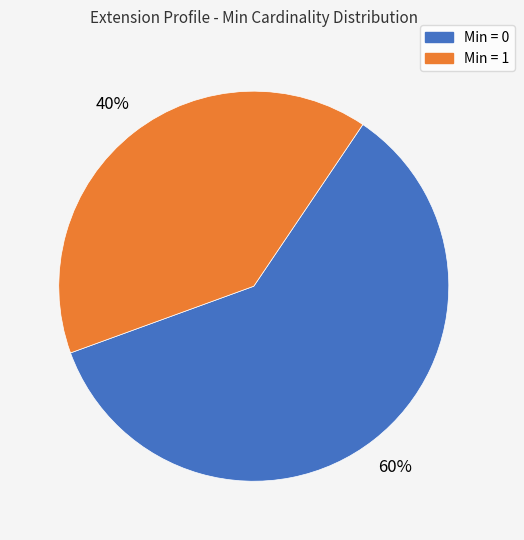

To the nearest percent, what is the difference between the largest and smallest slice percentages?

20%